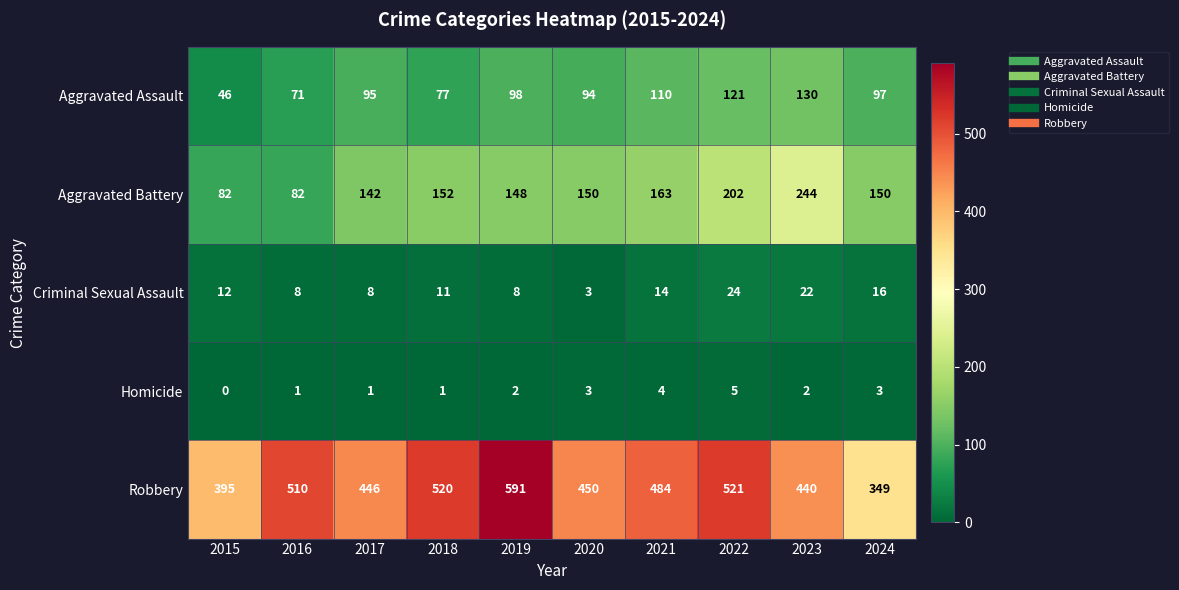

What is the difference between the highest and lowest values at 2019?

589